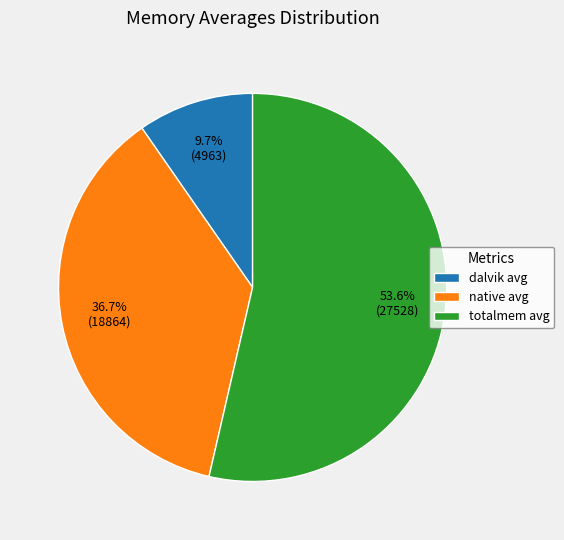

Is there any slice that represents more than half of the pie?

Yes